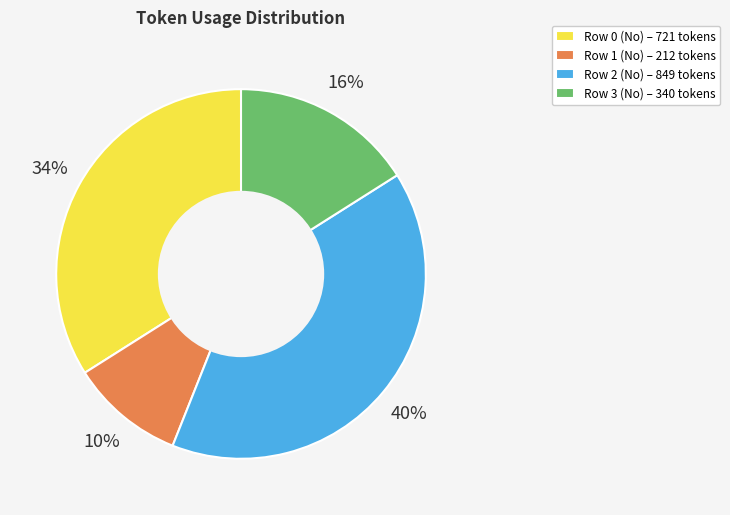

Is it true that Row 1 (No) is 1% of the pie?

False